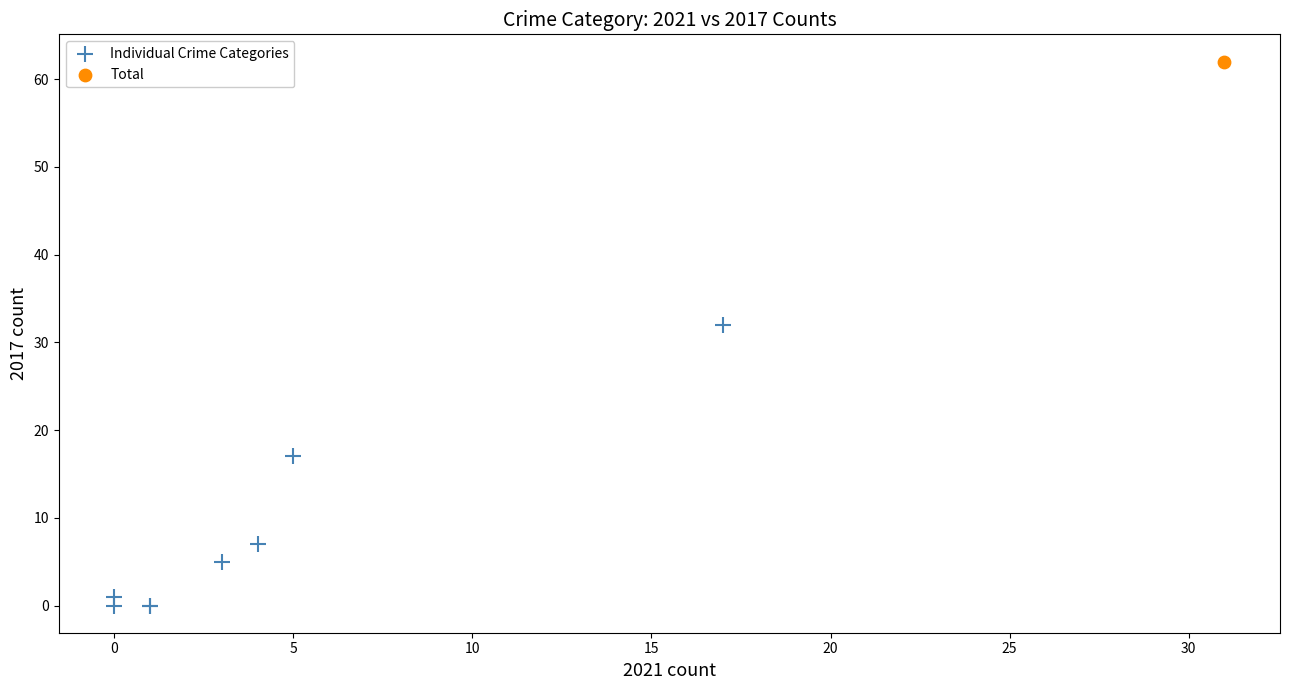

What are all the series names shown in the legend?

Individual Crime Categories, Total